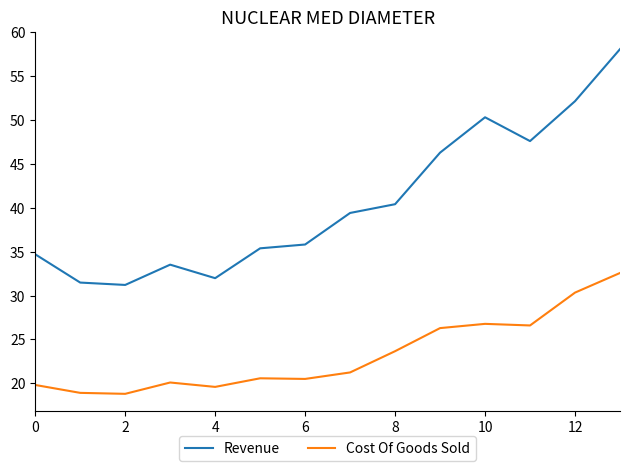

Count the number of data series in this chart.

2